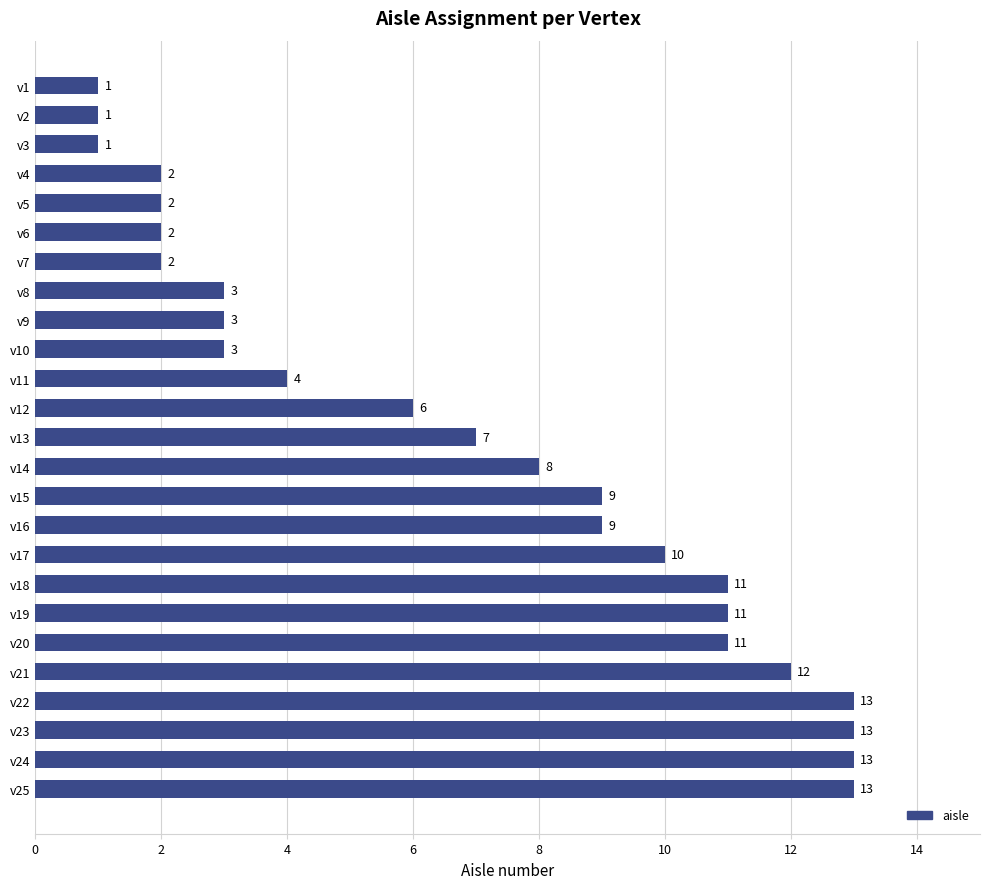

At which label is the value closest to 7?

v13